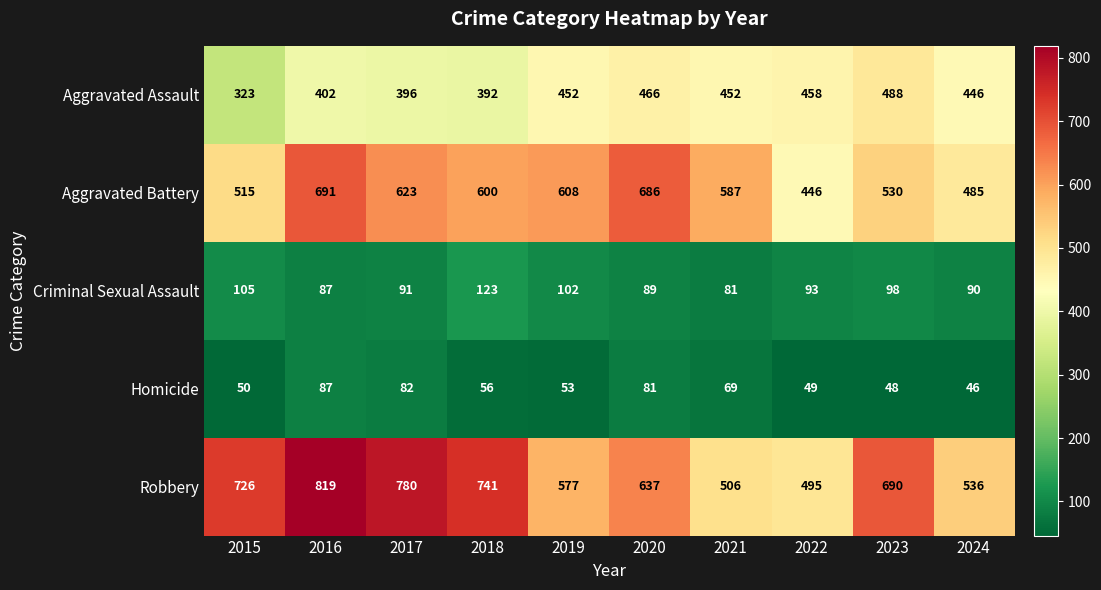

What value does the Aggravated Assault series have at 2019?

452